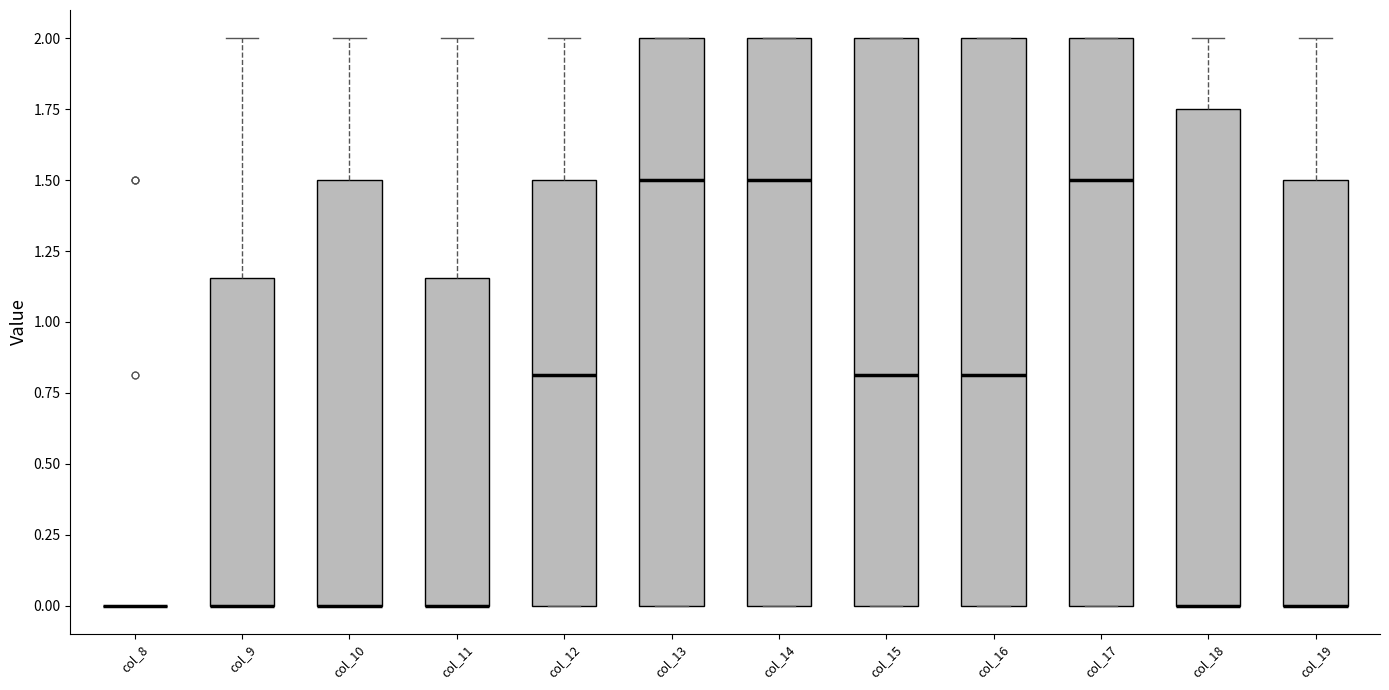

Reading left to right, read every box against the y-axis: the position of its median line, the range the box covers, and the ends of its whiskers. The values are not printed on the chart, so give them approximately, as read against the axis.

col_8: box collapsed to a line at 0.00, whiskers 0.00 to 0.00
col_9: median 0.00 (drawn on the box's lower edge), box 0.00 to 1.15, whiskers 0.00 to 2.00
col_10: median 0.00 (drawn on the box's lower edge), box 0.00 to 1.50, whiskers 0.00 to 2.00
col_11: median 0.00 (drawn on the box's lower edge), box 0.00 to 1.15, whiskers 0.00 to 2.00
col_12: median 0.80, box 0.00 to 1.50, whiskers 0.00 to 2.00
col_13: median 1.50, box 0.00 to 2.00, whiskers 0.00 to 2.00
col_14: median 1.50, box 0.00 to 2.00, whiskers 0.00 to 2.00
col_15: median 0.80, box 0.00 to 2.00, whiskers 0.00 to 2.00
col_16: median 0.80, box 0.00 to 2.00, whiskers 0.00 to 2.00
col_17: median 1.50, box 0.00 to 2.00, whiskers 0.00 to 2.00
col_18: median 0.00 (drawn on the box's lower edge), box 0.00 to 1.75, whiskers 0.00 to 2.00
col_19: median 0.00 (drawn on the box's lower edge), box 0.00 to 1.50, whiskers 0.00 to 2.00